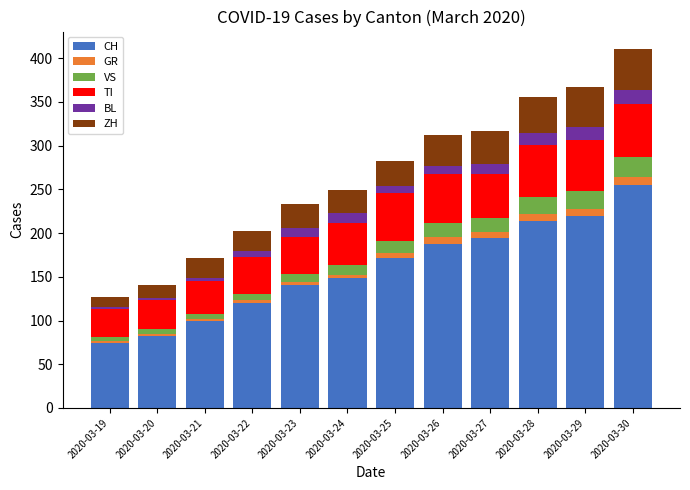

What is the average value of the CH series?

159